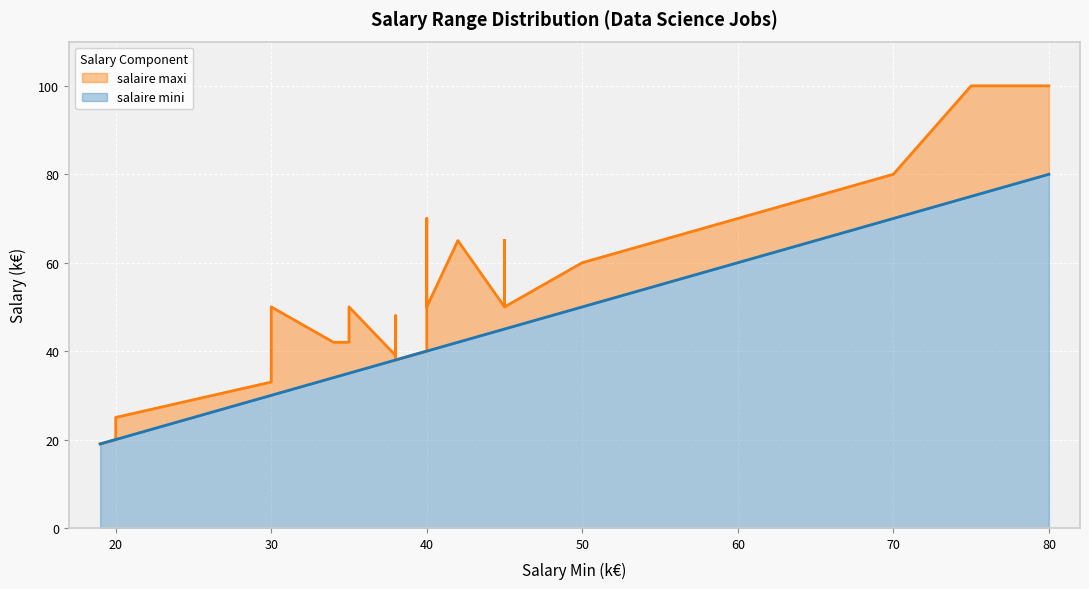

What is the average value of the salaire maxi series?

52